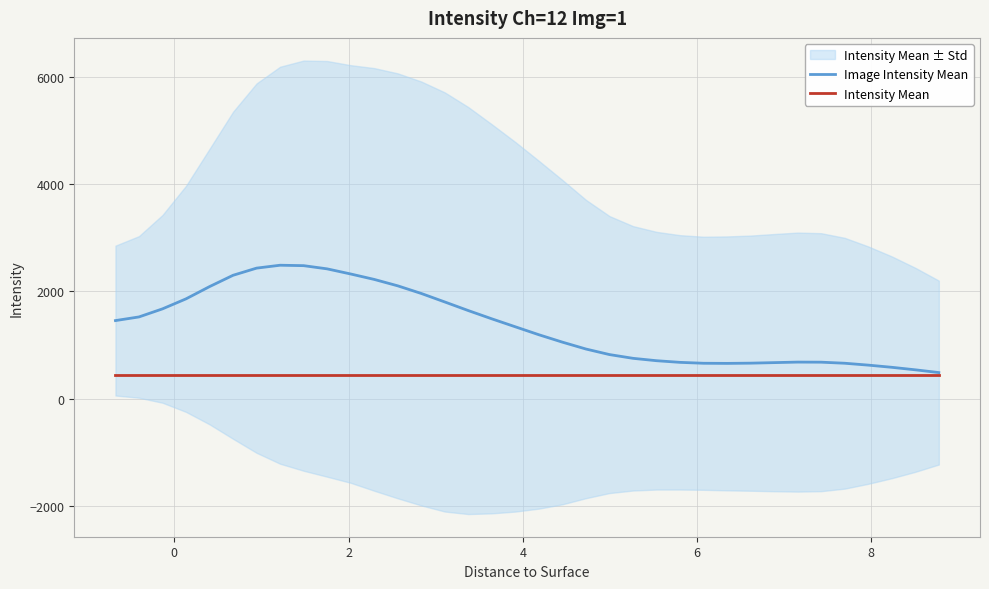

Which series has the largest total across all categories?

Image Intensity Mean